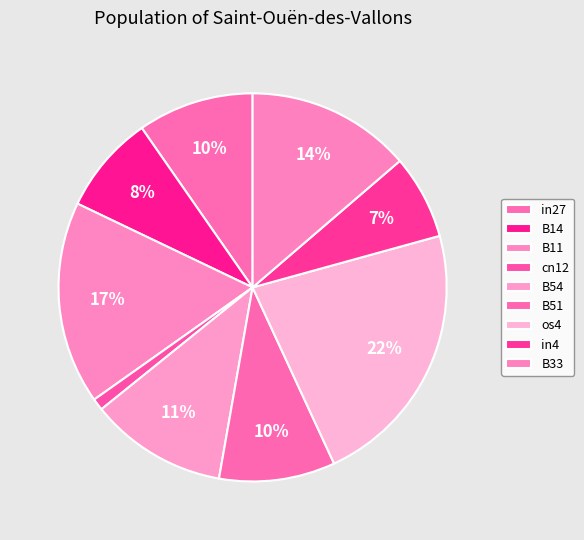

How many slices are in this pie chart?

9